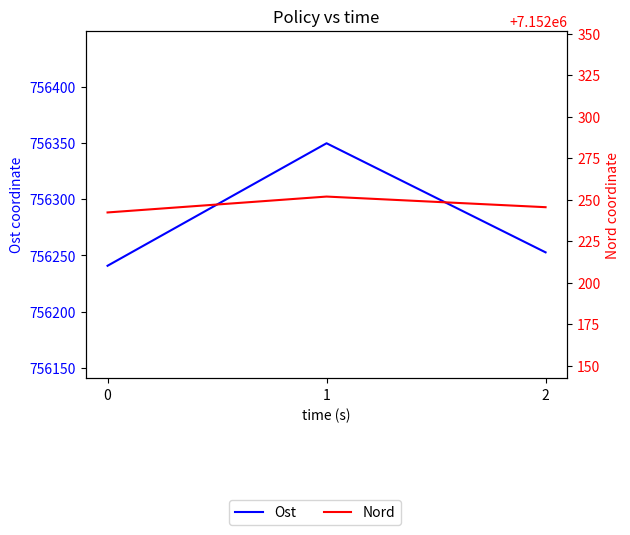

How many lines are shown in the chart?

2